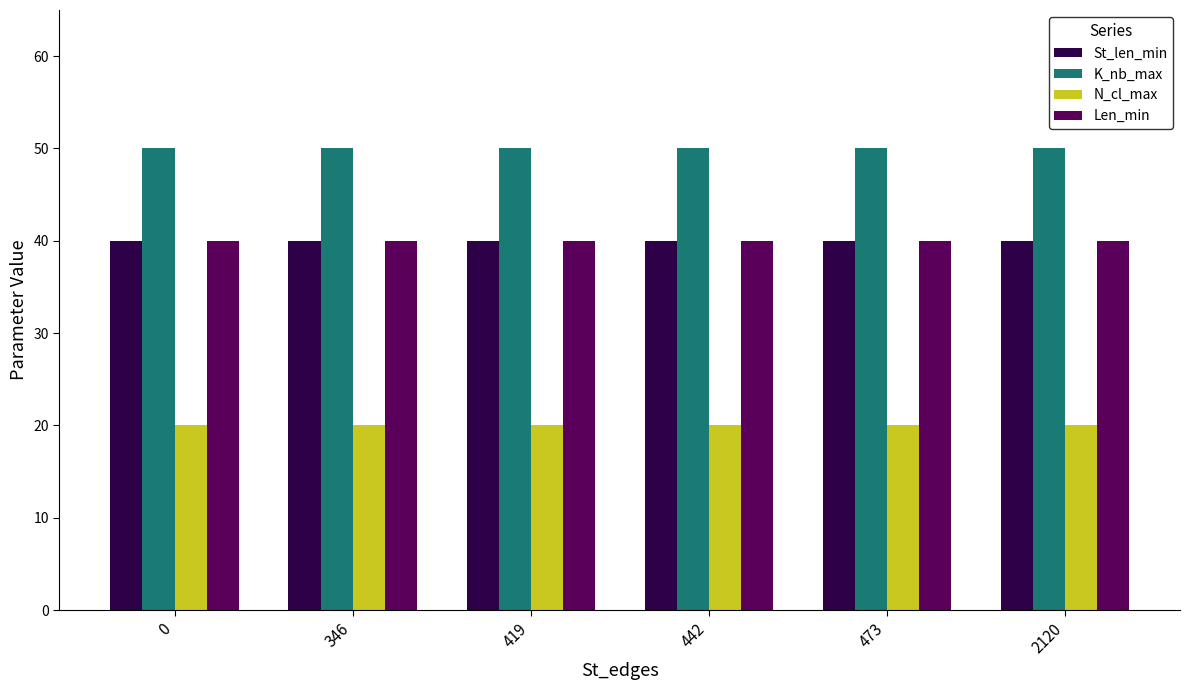

What is the smallest value displayed?

20